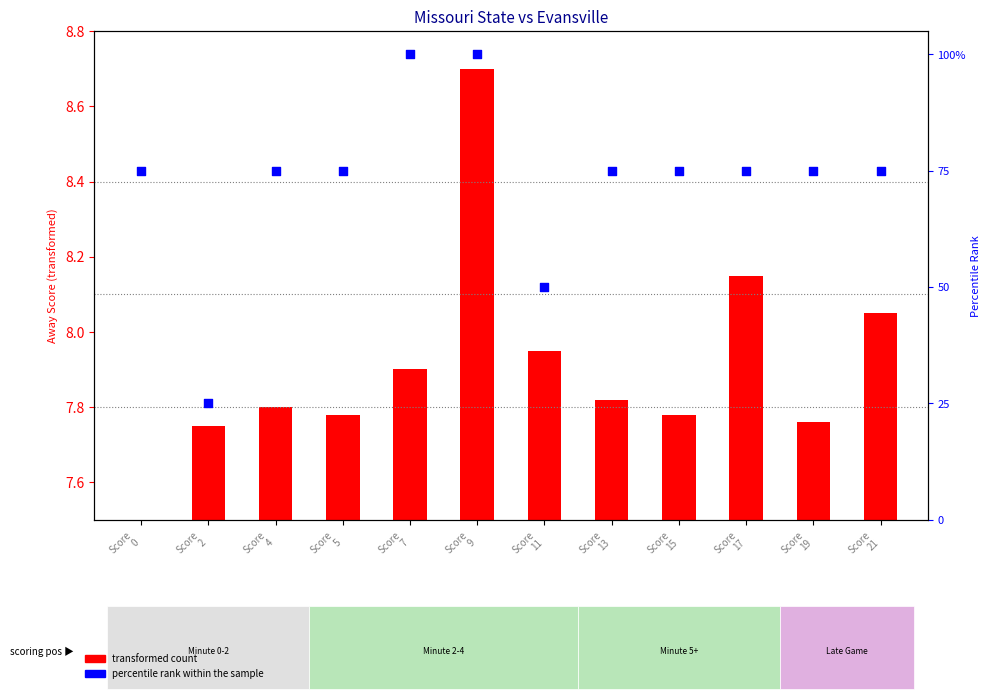

At how many categories does at least one series exceed 30?

11